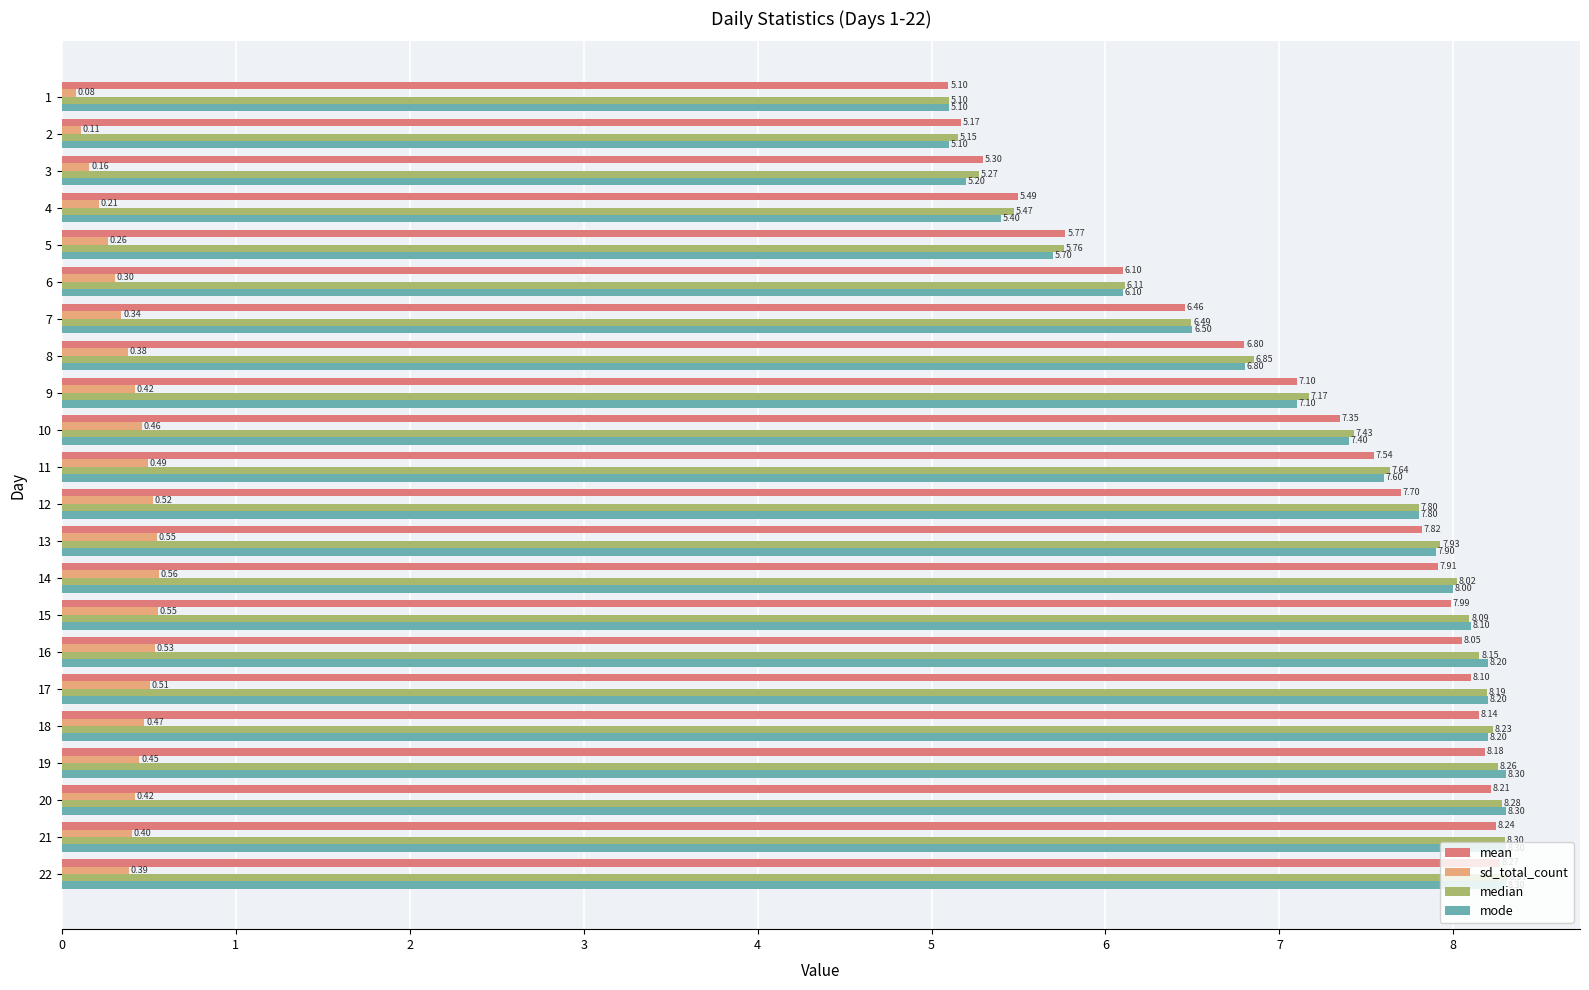

Is the value of mean at 5 greater than the value of sd_total_count at 9?

Yes